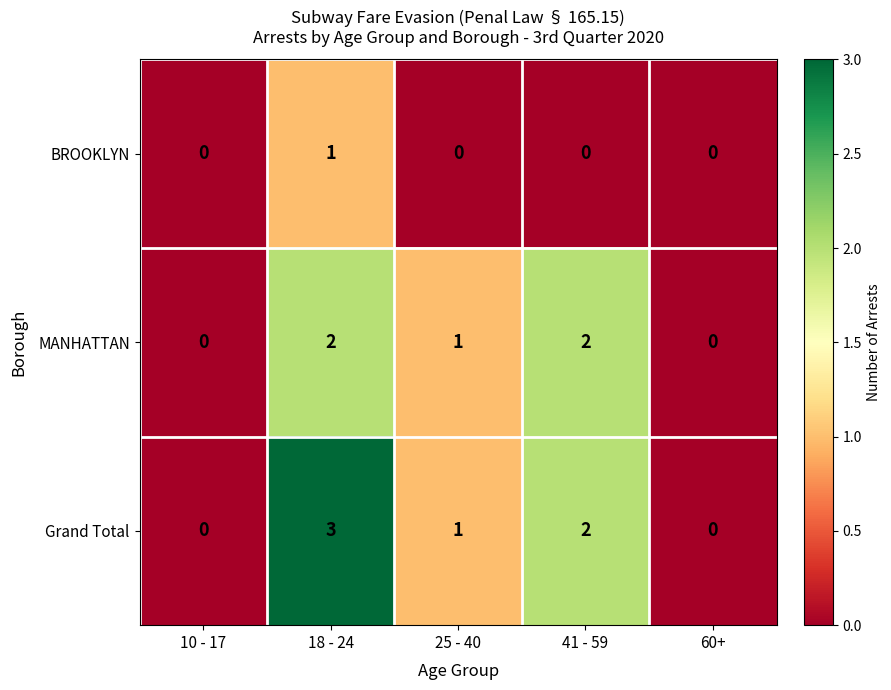

Count the MANHATTAN values in the range 0 to 2.

5